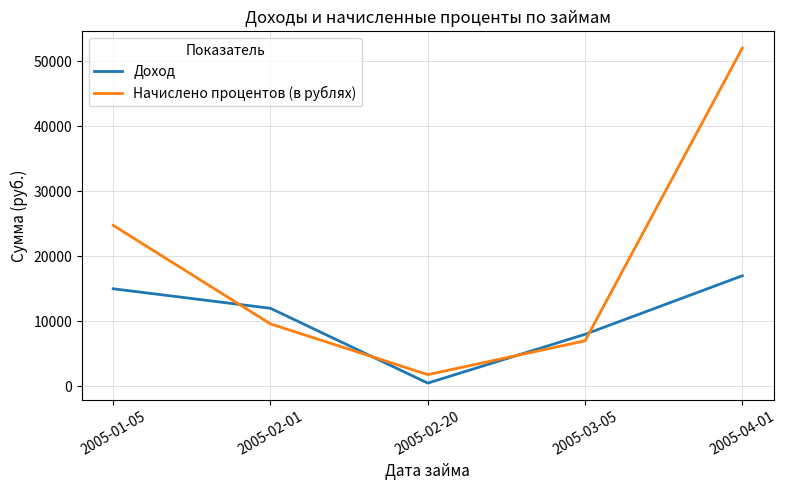

After their last crossing, which series has the higher values: Доход or Начислено процентов (в рублях)?

Начислено процентов (в рублях)